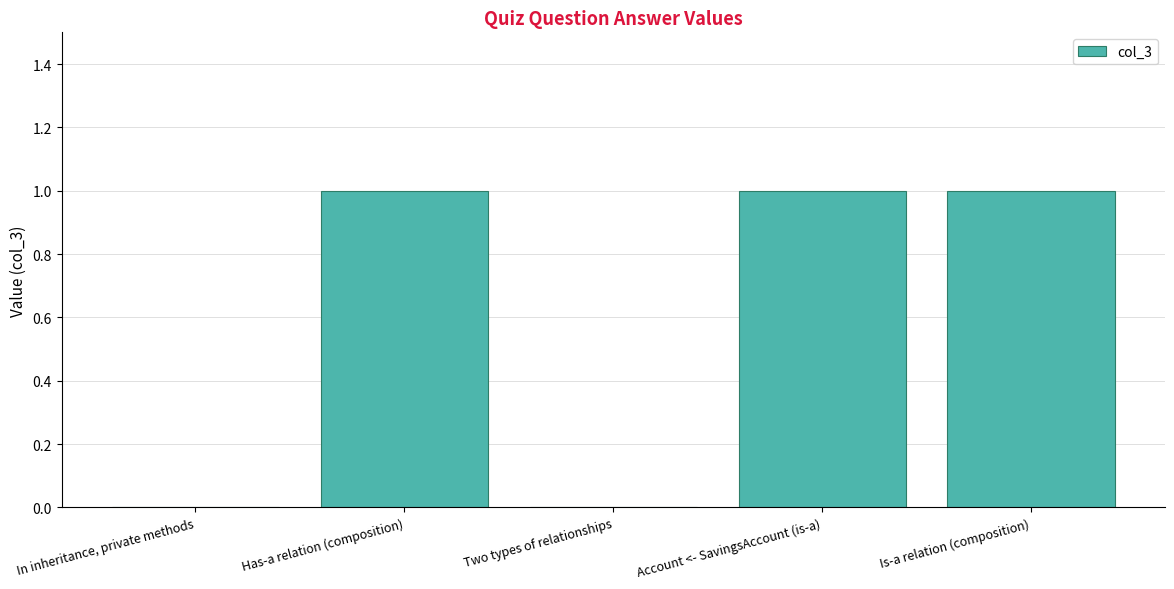

What is the change in value from In inheritance, private methods to Account <- SavingsAccount (is-a)?

+1